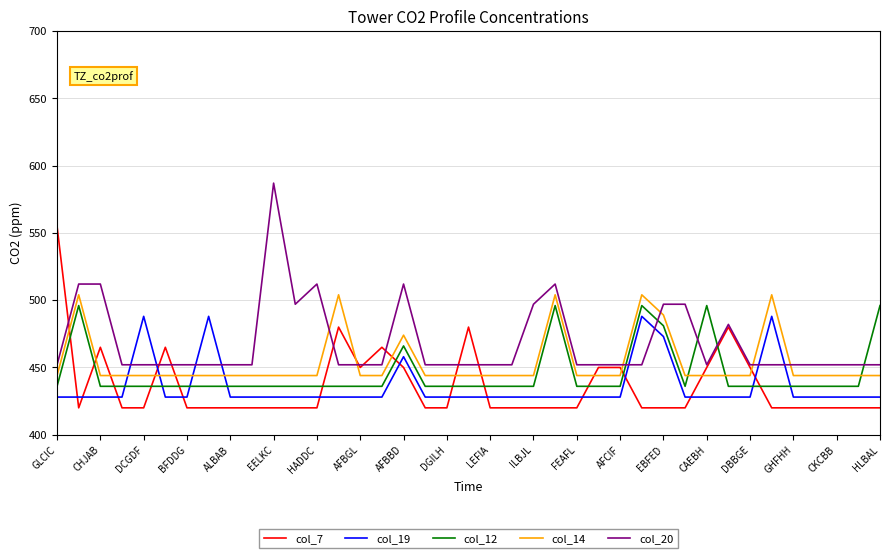

What are all the series names shown in the legend?

col_7, col_19, col_12, col_14, col_20